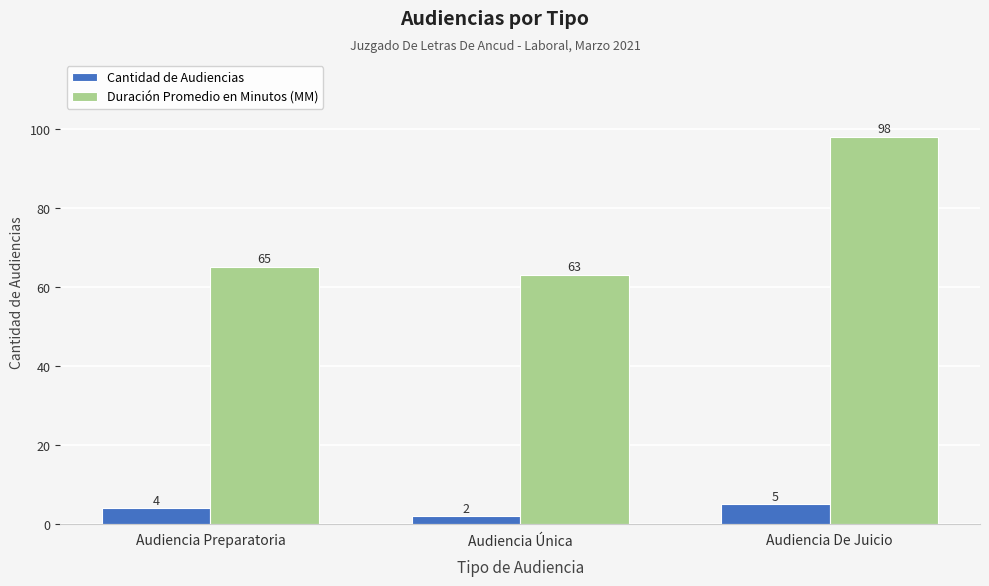

List the series in order of their peak value, highest first.

Duración Promedio en Minutos (MM), Cantidad de Audiencias